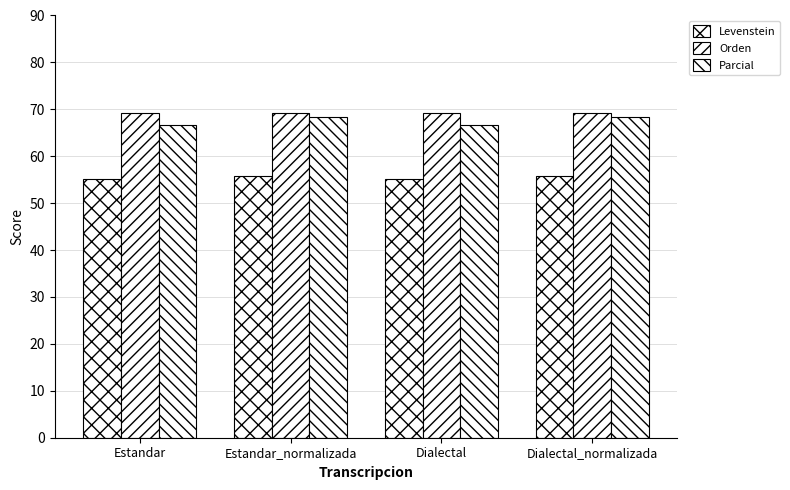

At Dialectal_normalizada, list the series in order from largest to smallest.

Orden, Parcial, Levenstein